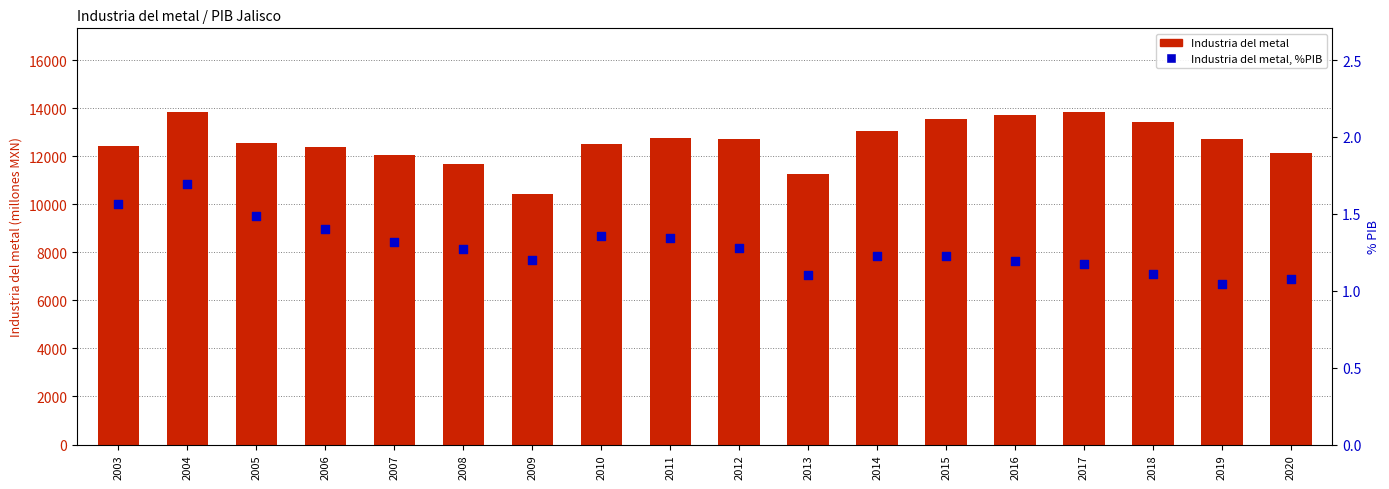

What is the total value across all series at 2014?

13050.2